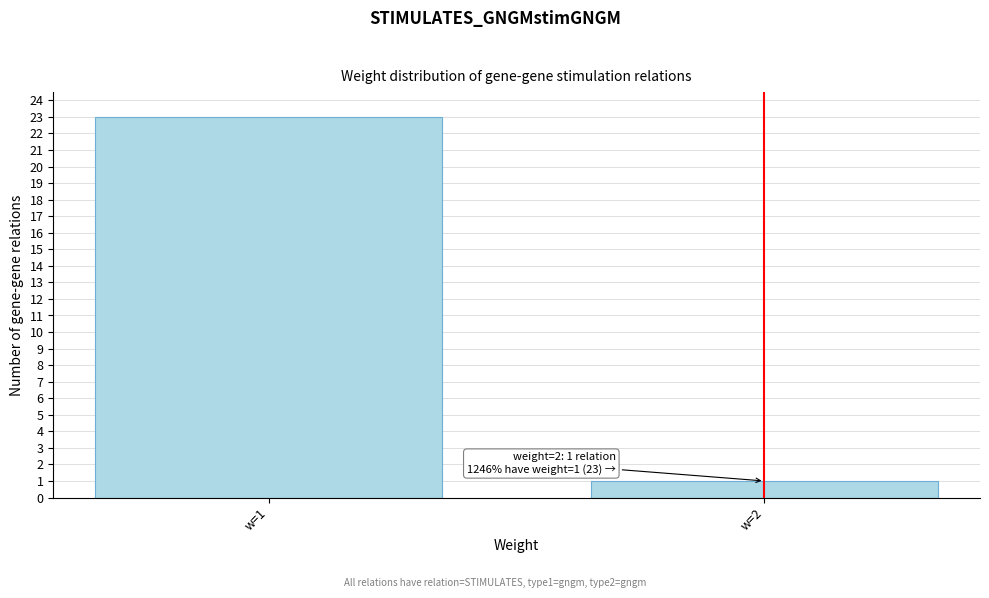

Reading left to right, what are all the values shown in this chart?

w=1=23	w=2=1